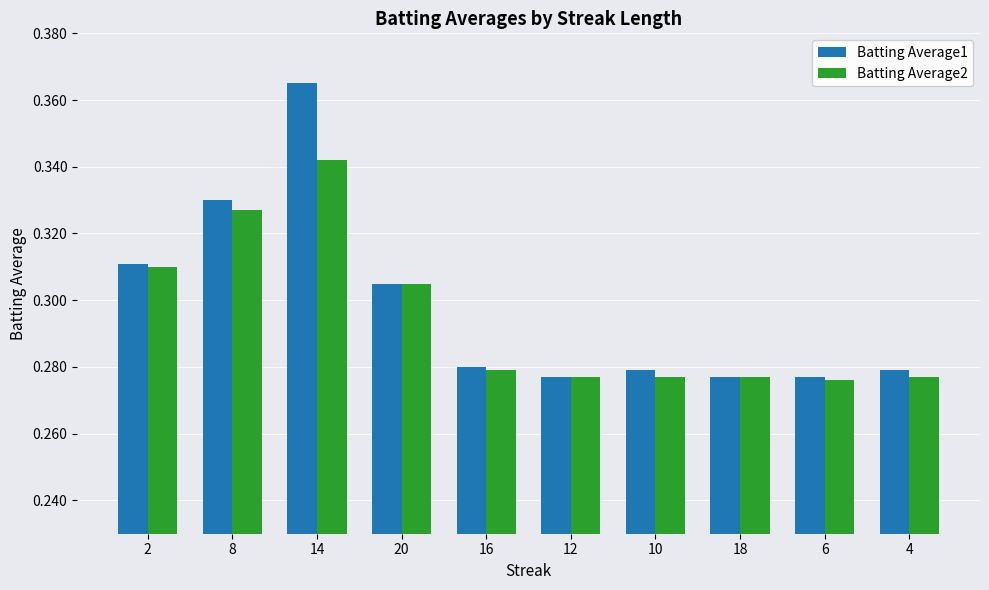

Does the chart contain any negative values?

No